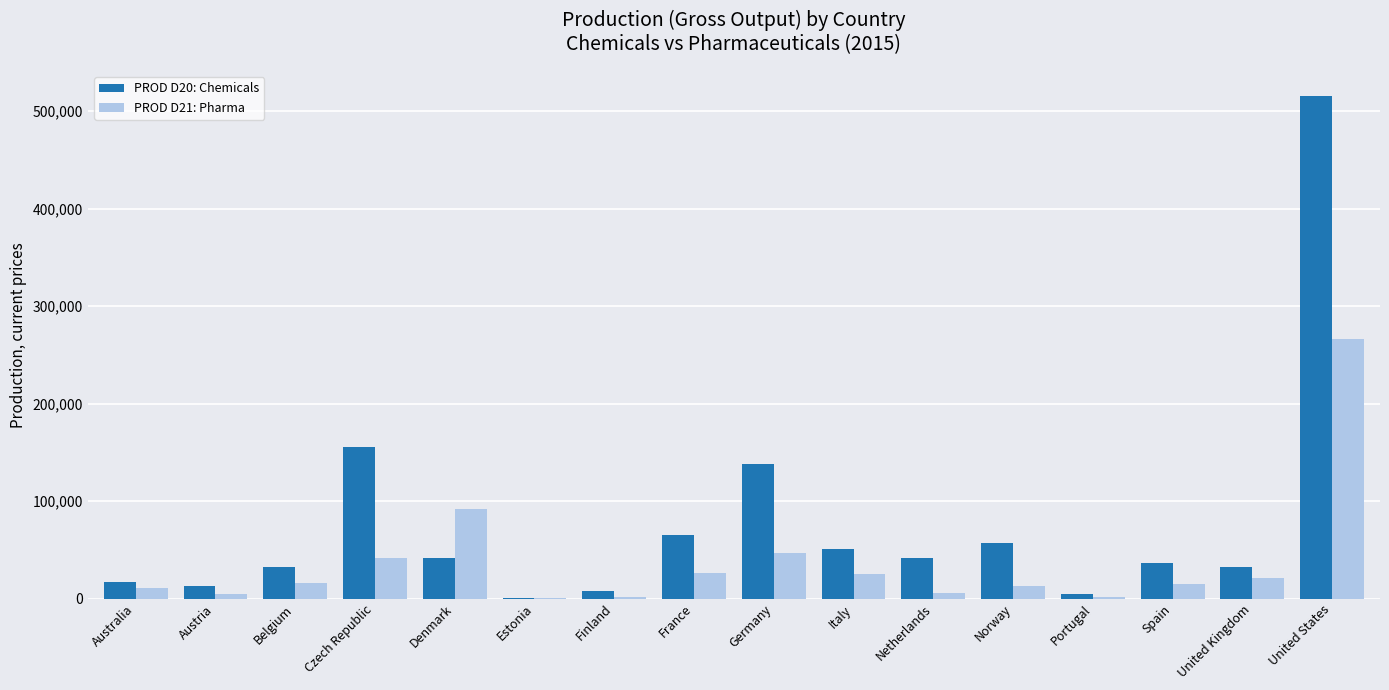

What is the greatest value displayed?

515221.0